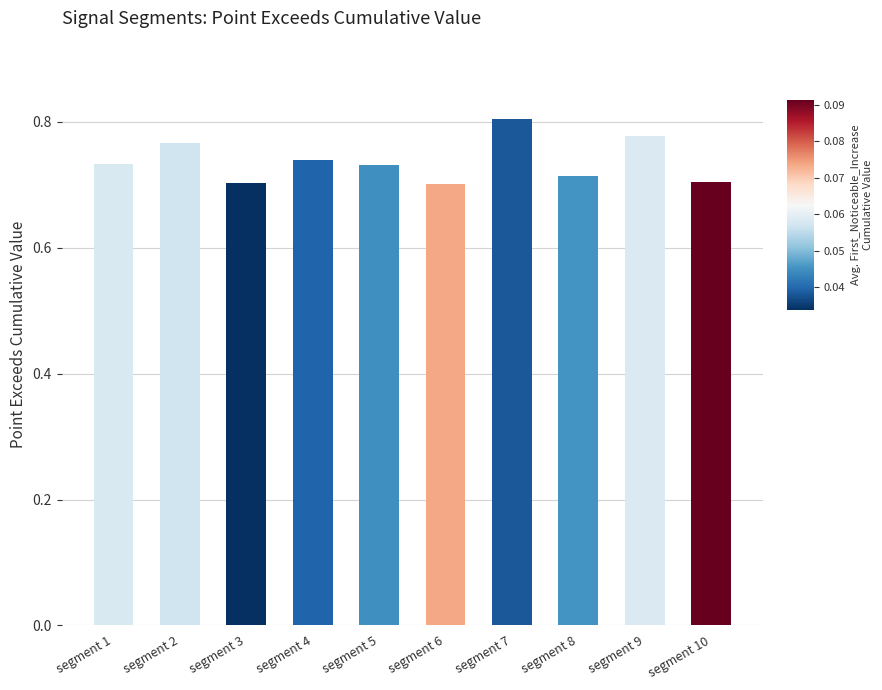

Count the values in the range 0 to 1.

10